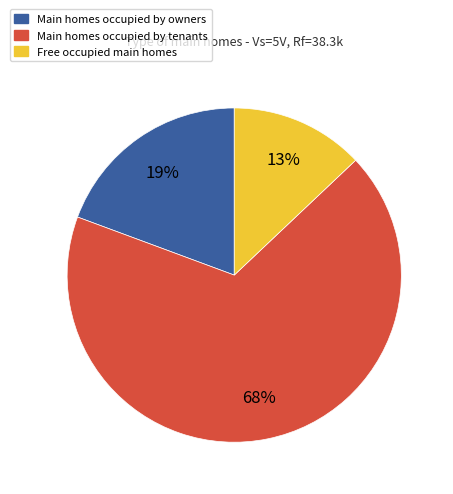

To the nearest percent, what is the difference between the largest and smallest slice percentages?

55%